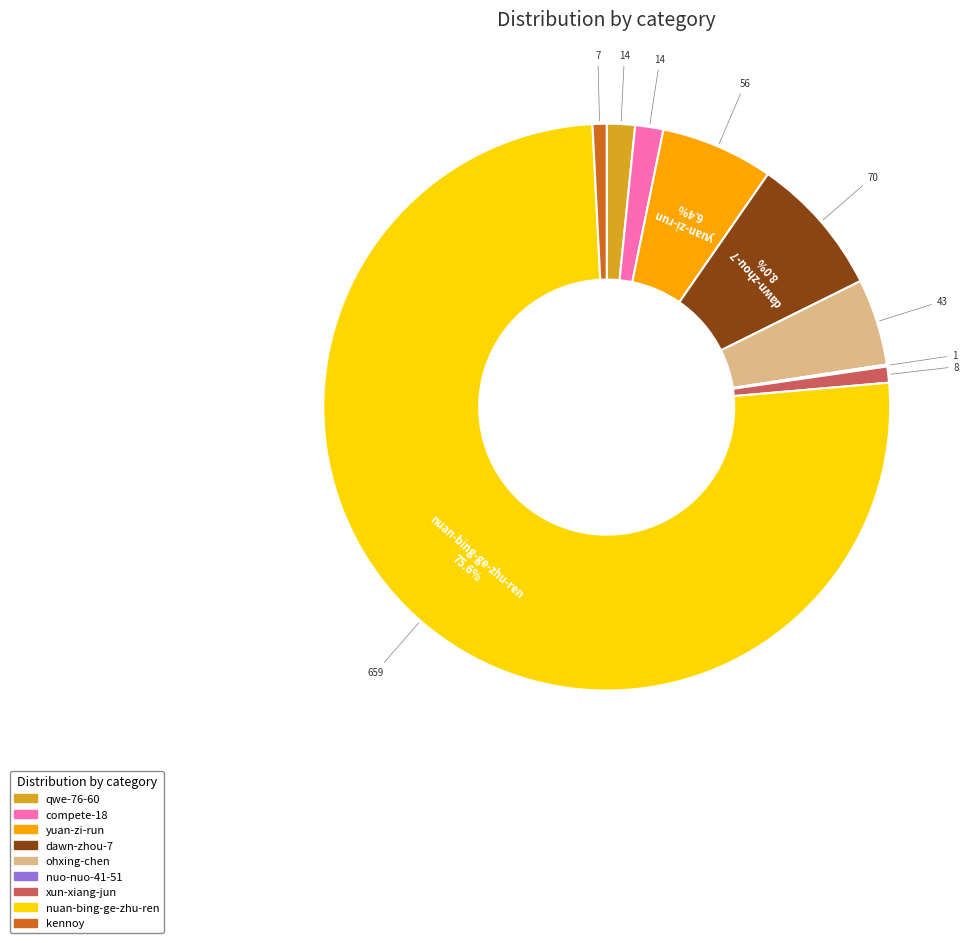

Which category has the biggest portion of the pie?

nuan-bing-ge-zhu-ren